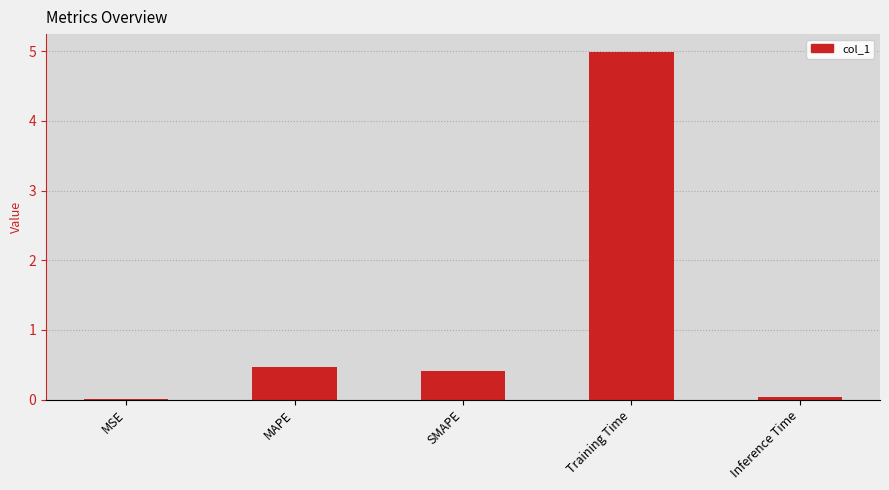

Which has a higher value, MAPE or Inference Time?

MAPE